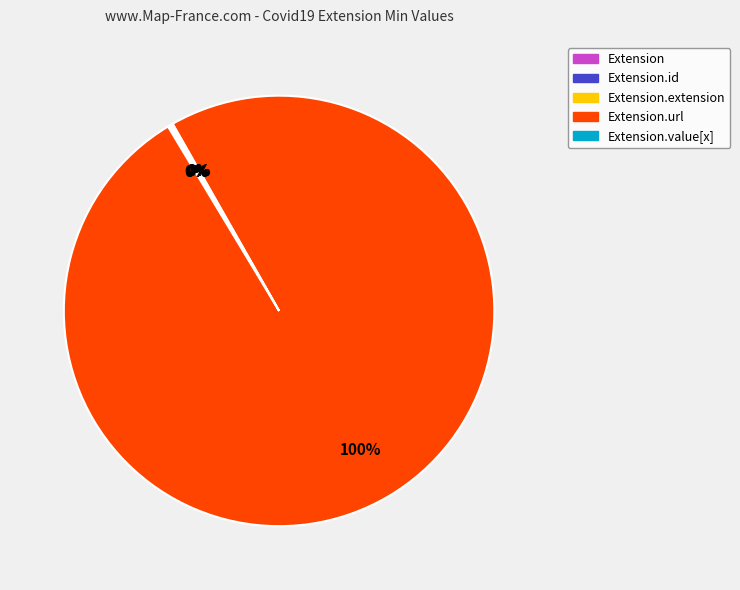

To the nearest percent, what is the difference between the largest and smallest slice percentages?

100%